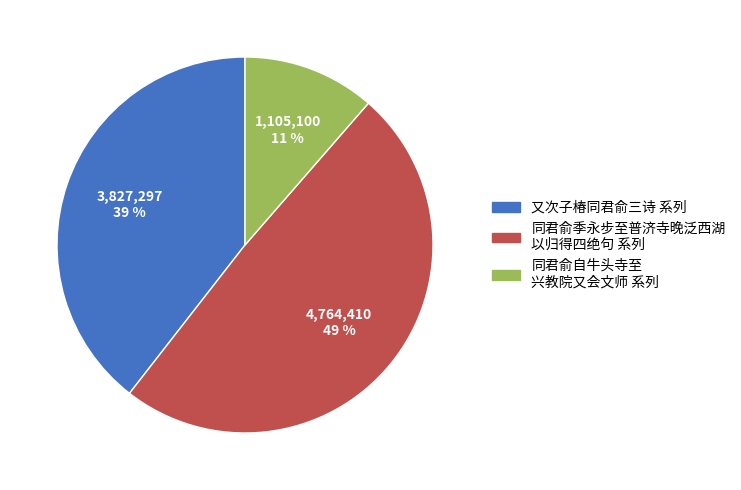

Does any single category account for the majority?

No